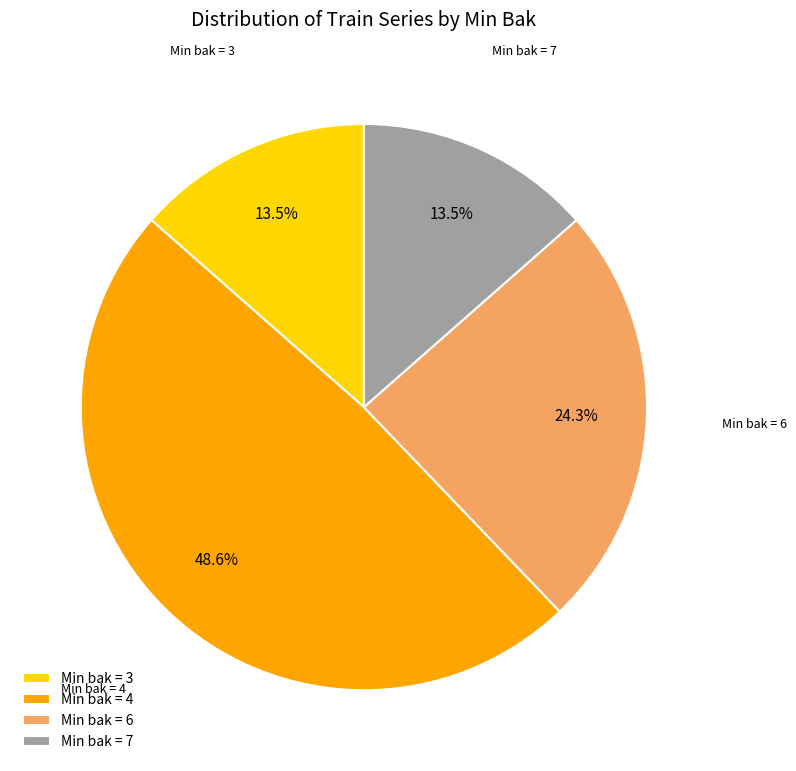

What is the total percentage of Min bak = 4 and Min bak = 3?

62.2%